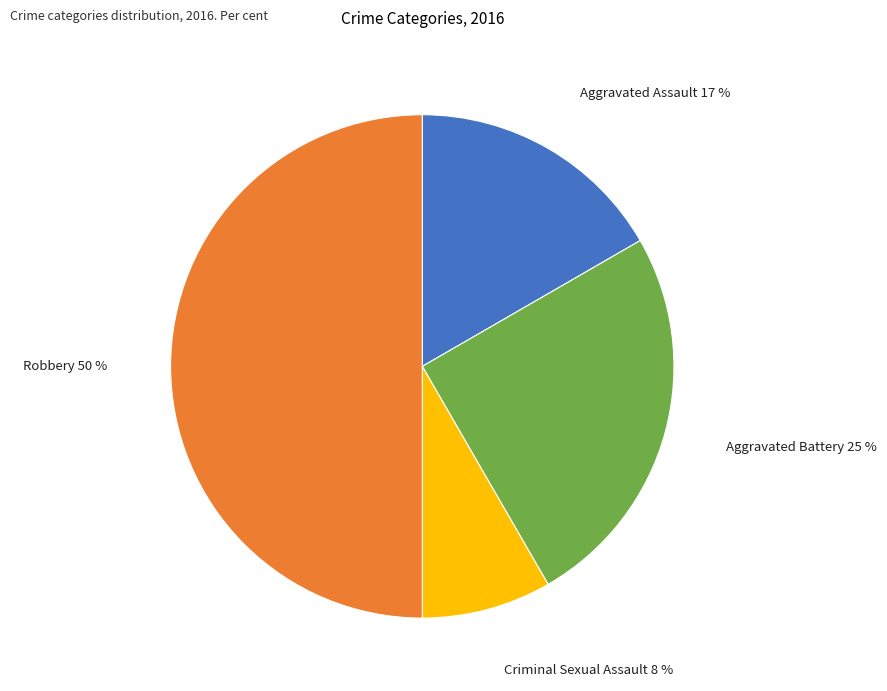

Count the number of slices in the pie.

4